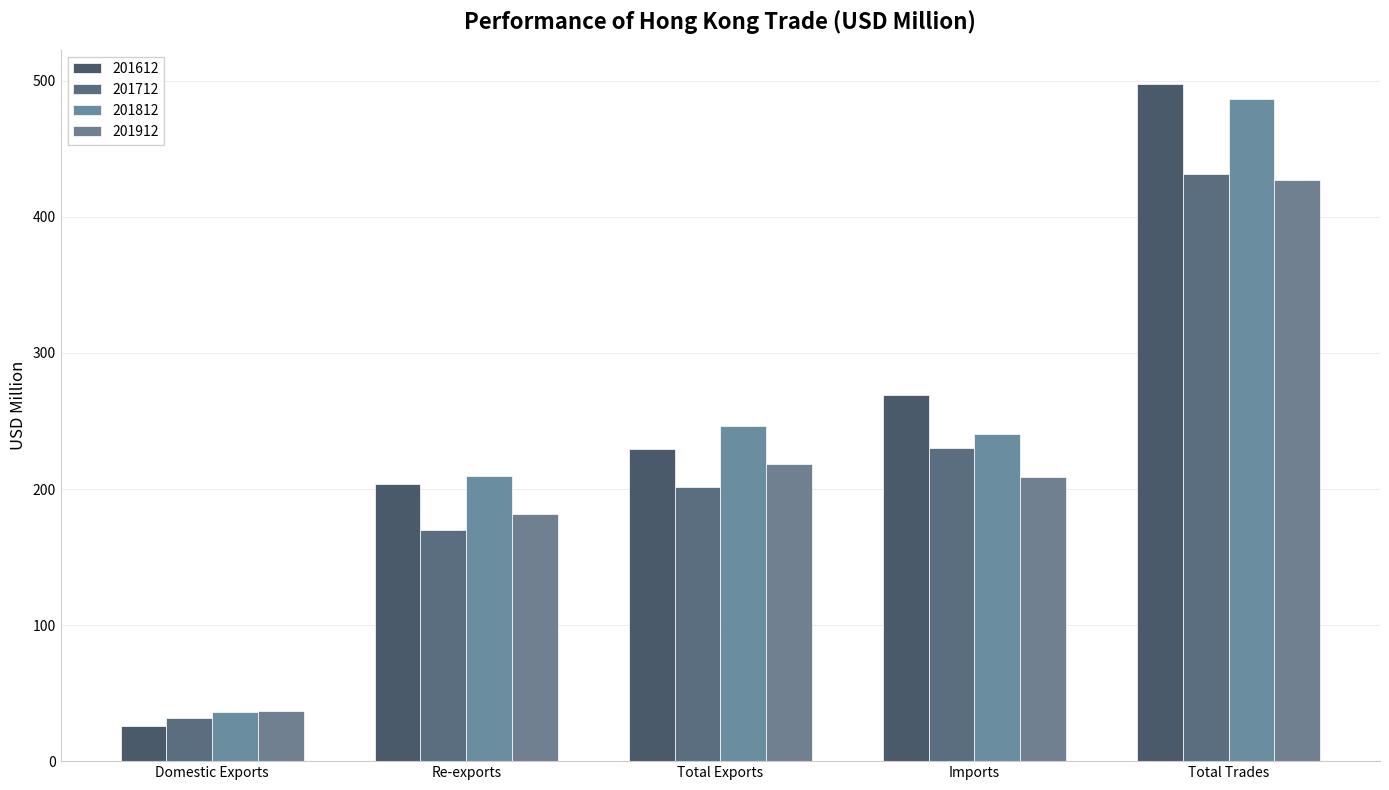

Which category has the highest value in the 201812 series?

Total Trades